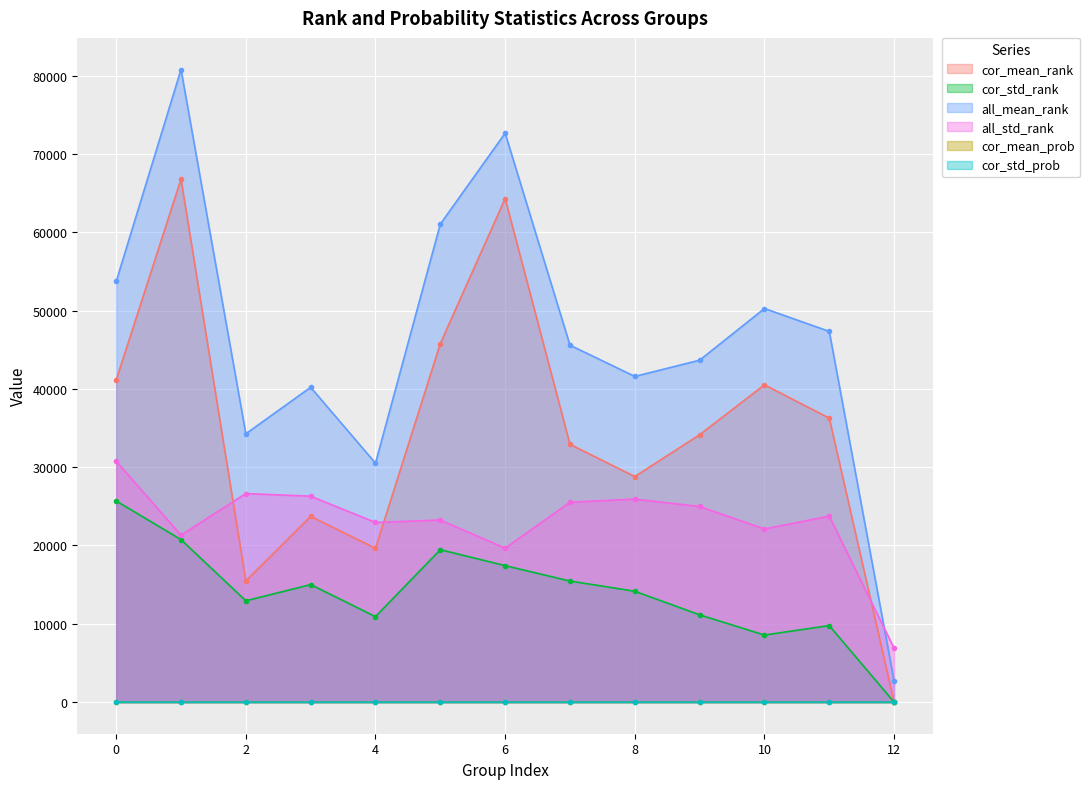

How many data points in cor_std_rank are less than 14153?

6